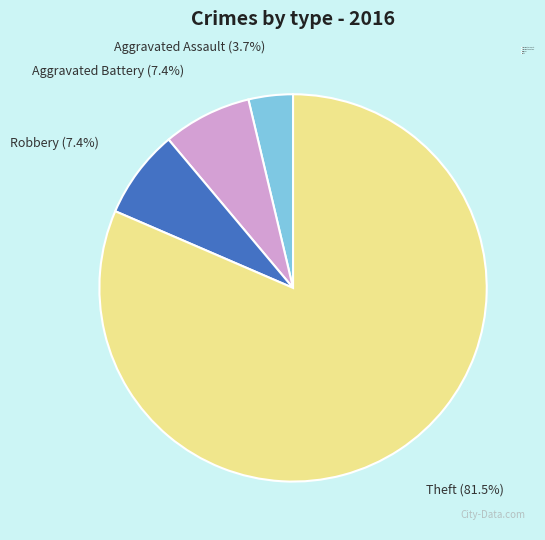

How many slices are in this pie chart?

4